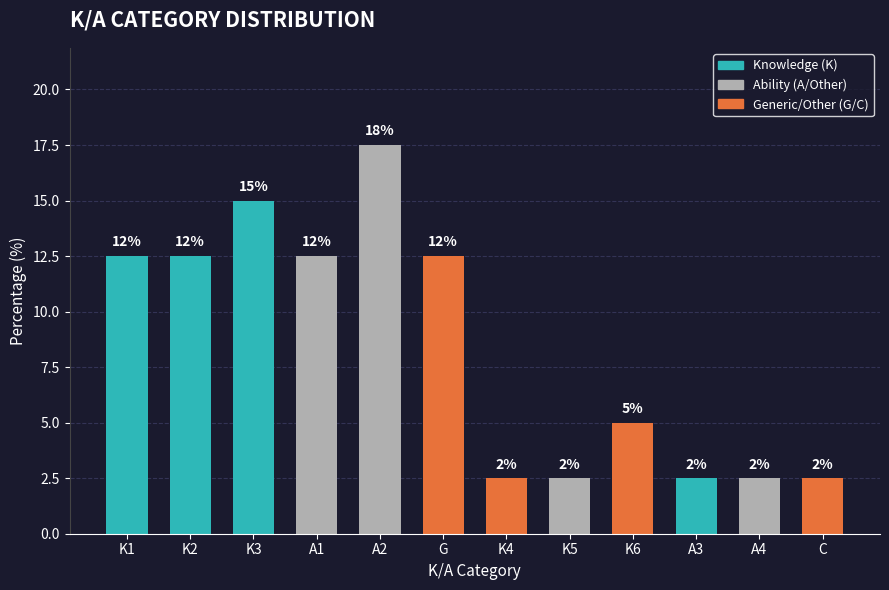

List the labels in order of value, largest first.

A2, K3, K1, K2, A1, G, K6, K4, K5, A3, A4, C